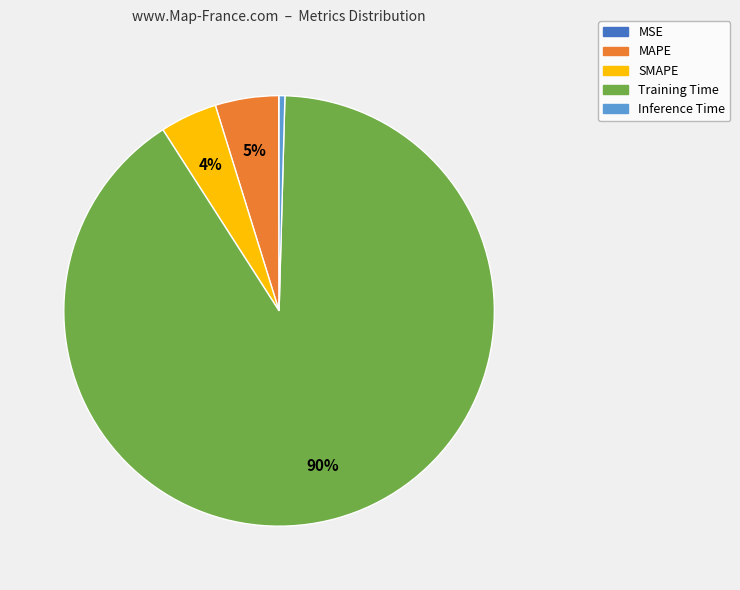

To the nearest percent, what percentage of the pie is SMAPE?

4%